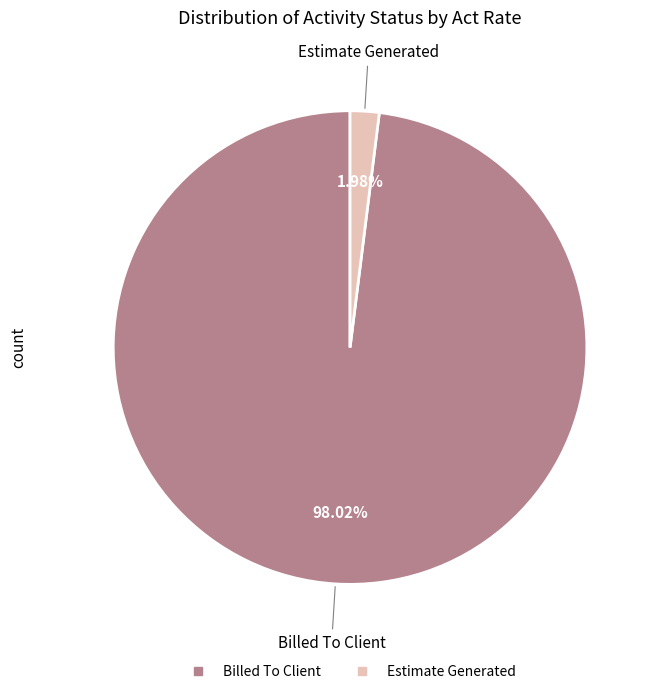

Is there a majority slice in this chart?

Yes